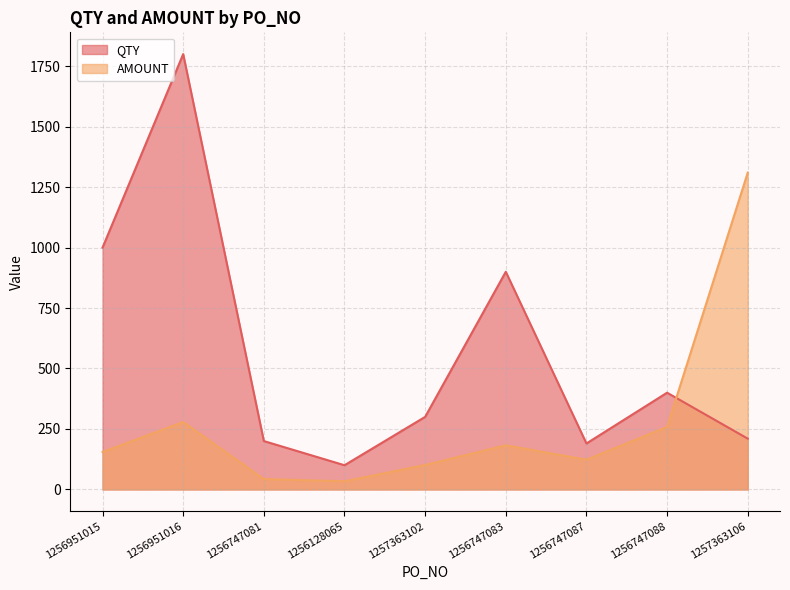

How many categories are shown in the chart?

9